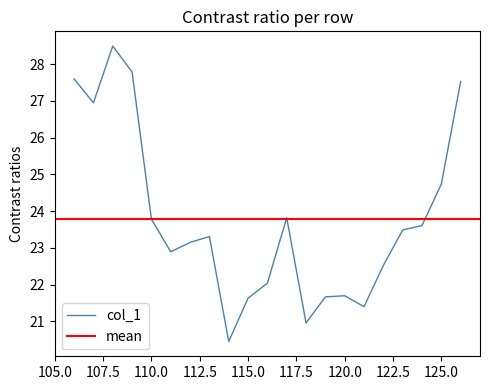

What is the minimum value for col_1?

20.4